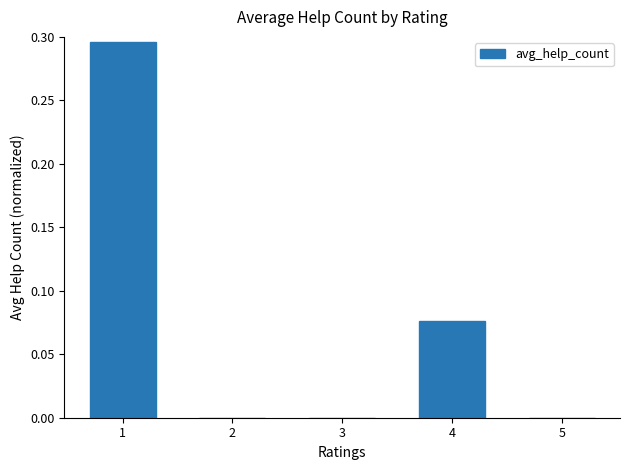

The chart shows a value of 0.0 at 5. True or false?

True